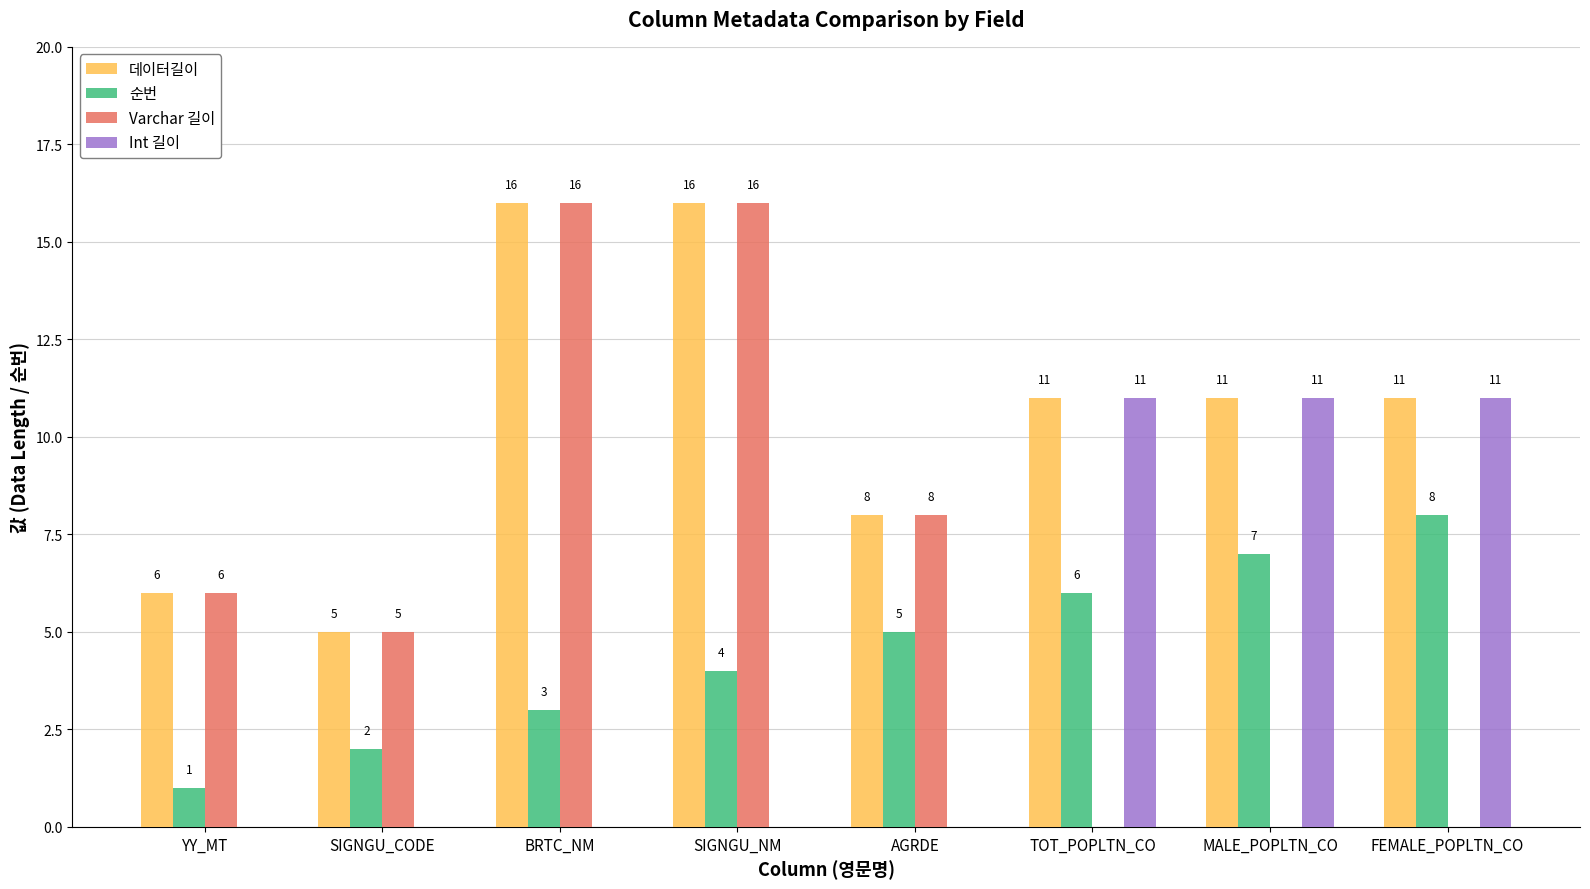

Which series has the widest spread of values?

Varchar 길이